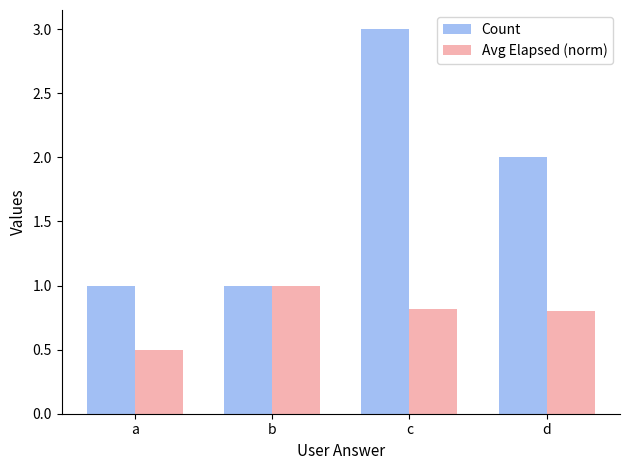

What is the total value across all series at b?

2.0